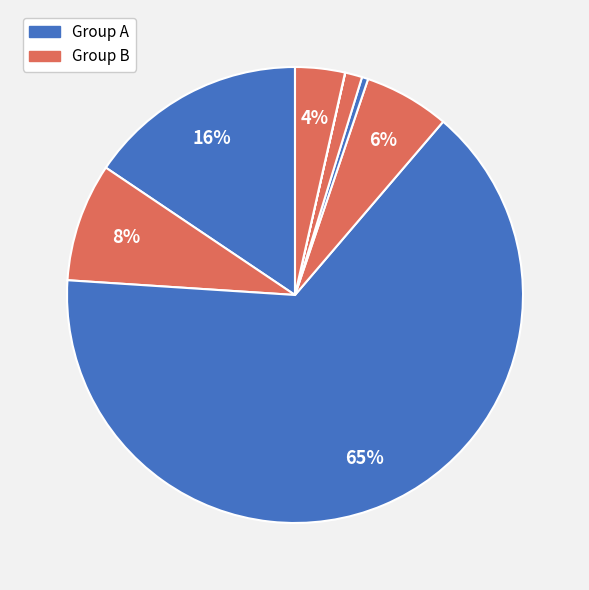

How many segments does this pie chart have?

8